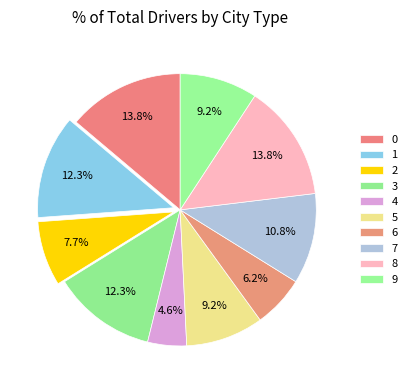

Is it true that 8 is 14% of the pie?

True